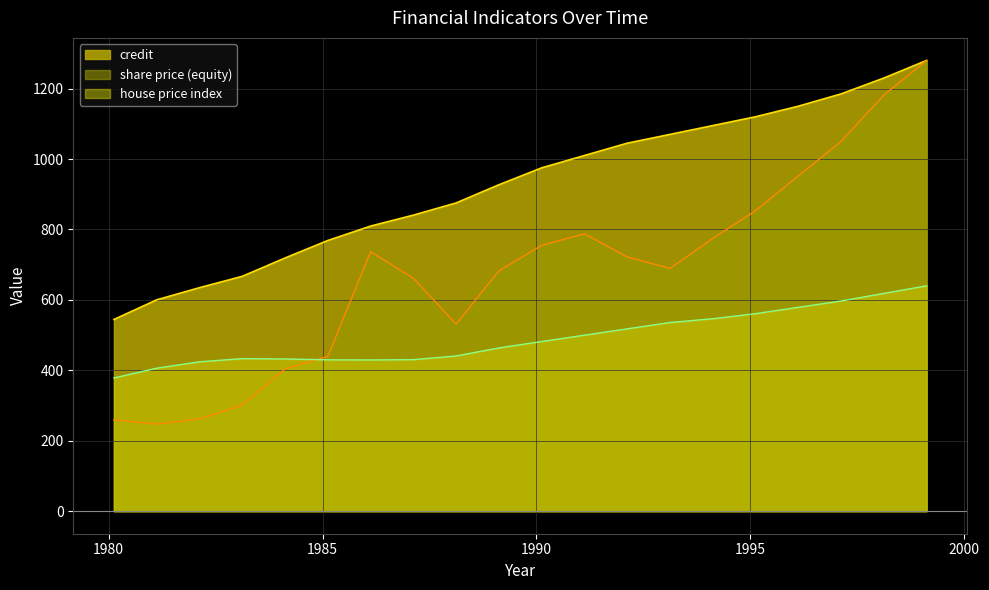

What is the value of the house price index point at the 19th from the left?

618.4